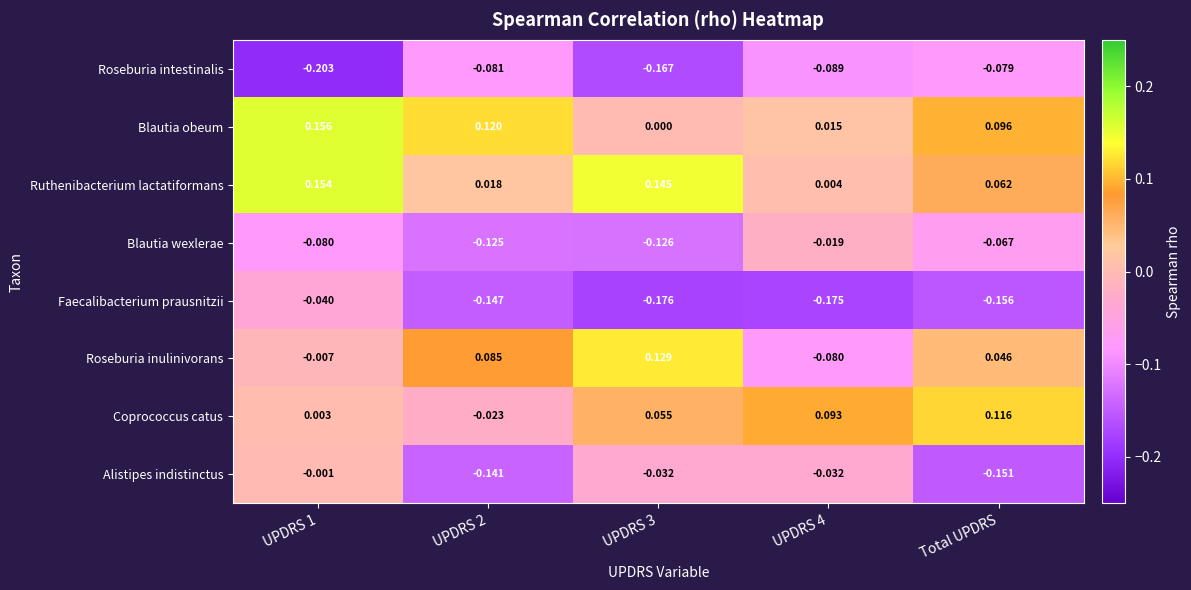

Rank the series at UPDRS 2 from lowest to highest value.

Faecalibacterium prausnitzii, Alistipes indistinctus, Blautia wexlerae, Roseburia intestinalis, Coprococcus catus, Ruthenibacterium lactatiformans, Roseburia inulinivorans, Blautia obeum